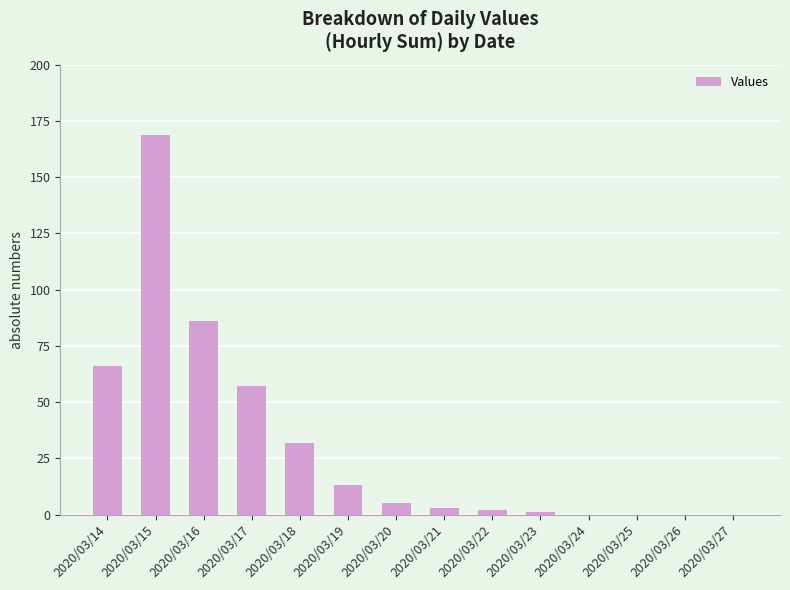

What is the change in value from 2020/03/15 to 2020/03/19?

-156